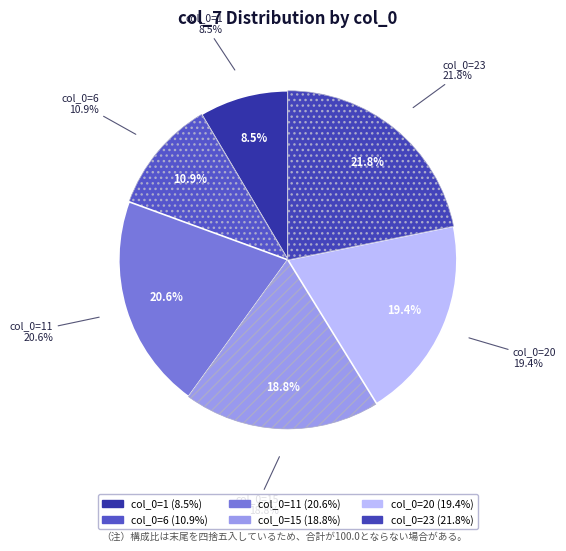

How many segments does this pie chart have?

6